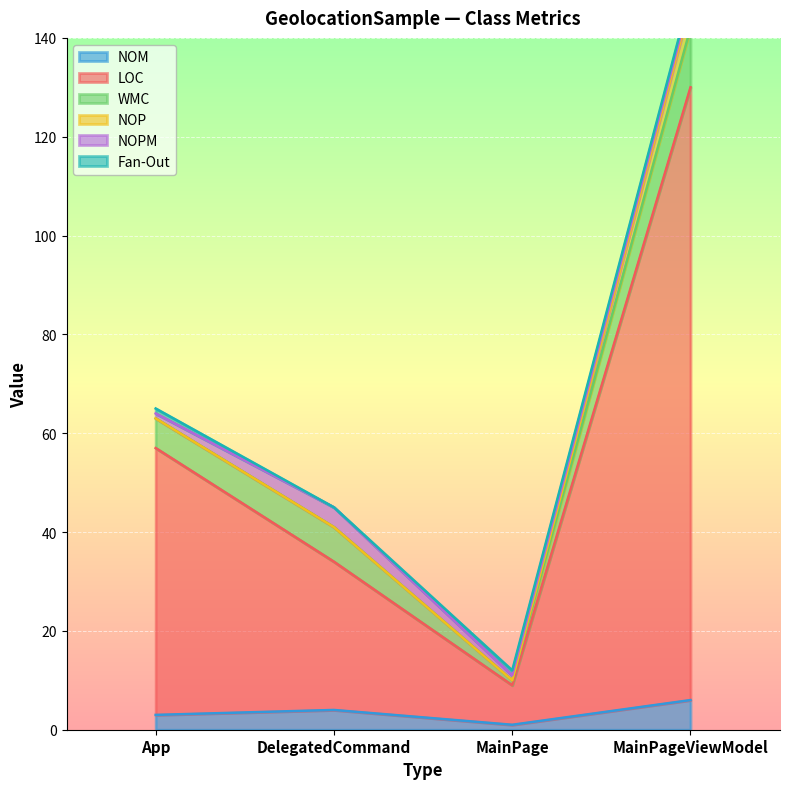

At how many categories does at least one series exceed 23?

3